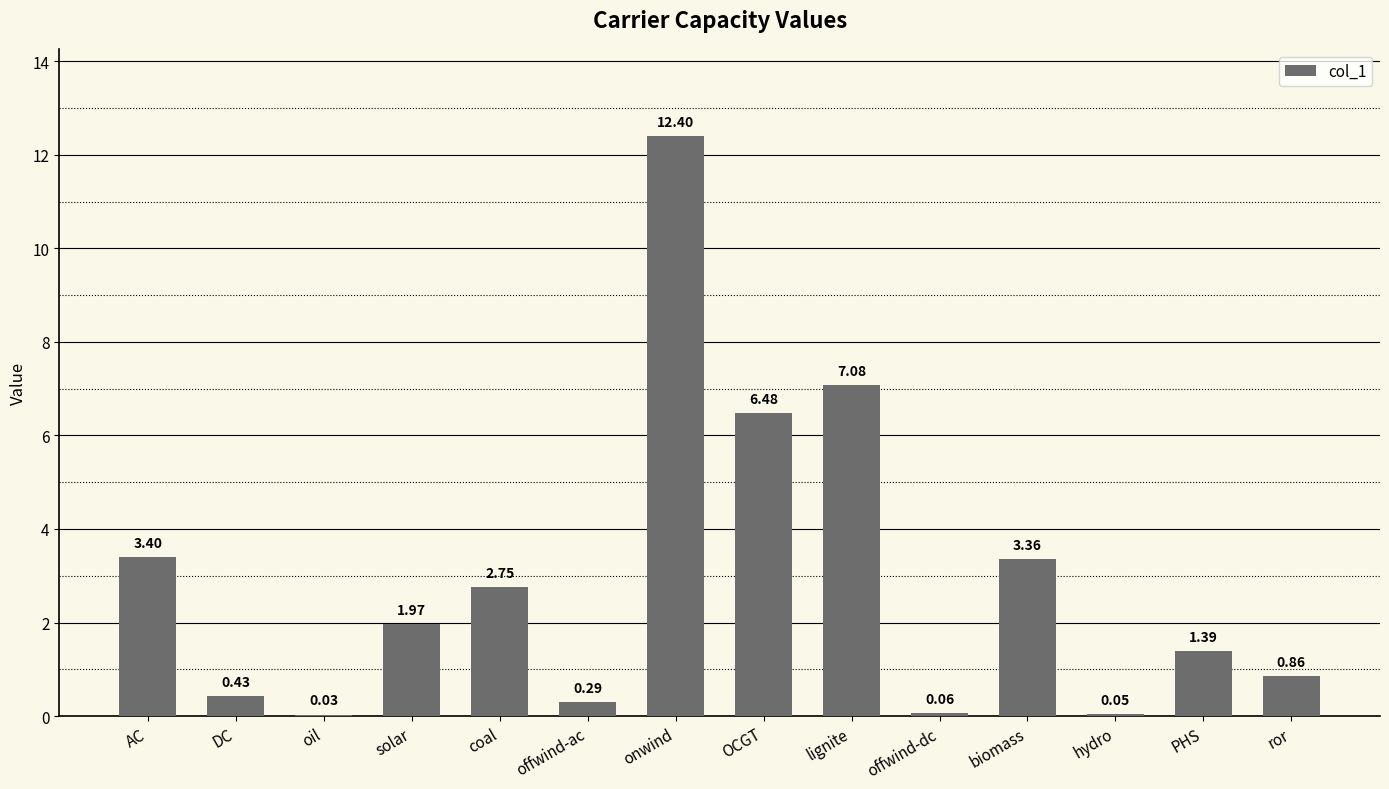

What is the change in value from lignite to PHS?

-5.7